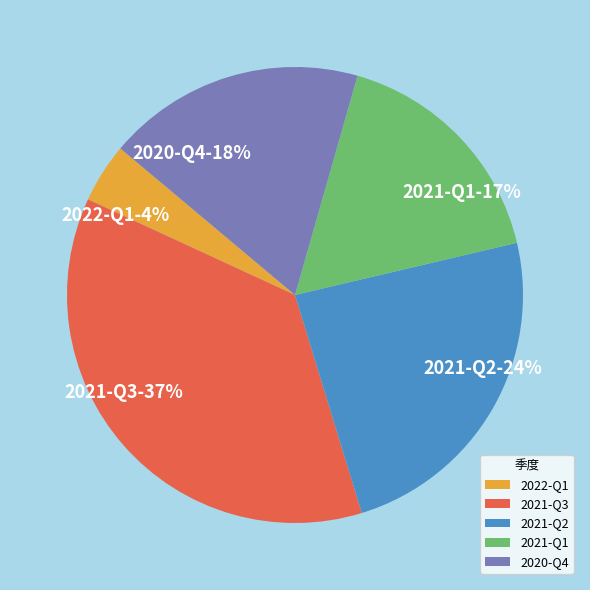

True or false: 2021-Q2 accounts for 33% of the total.

False